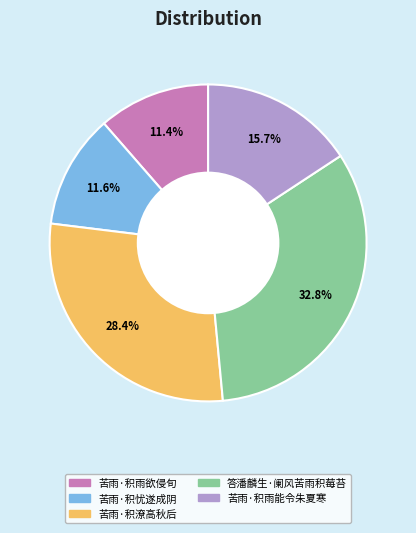

Which slice is the largest?

答潘麟生·阑风苦雨积莓苔